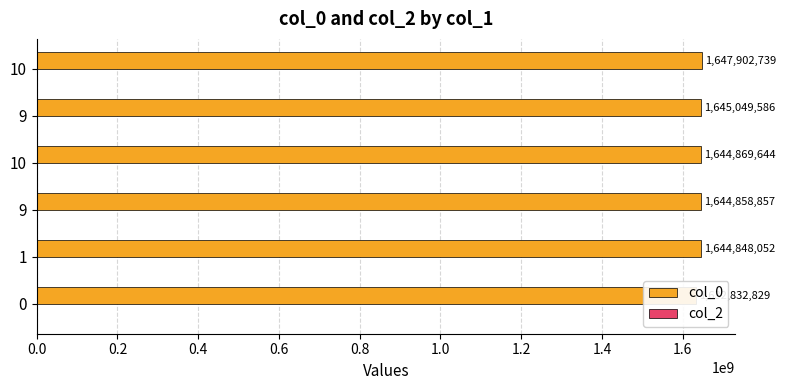

How many bars are there in total?

12